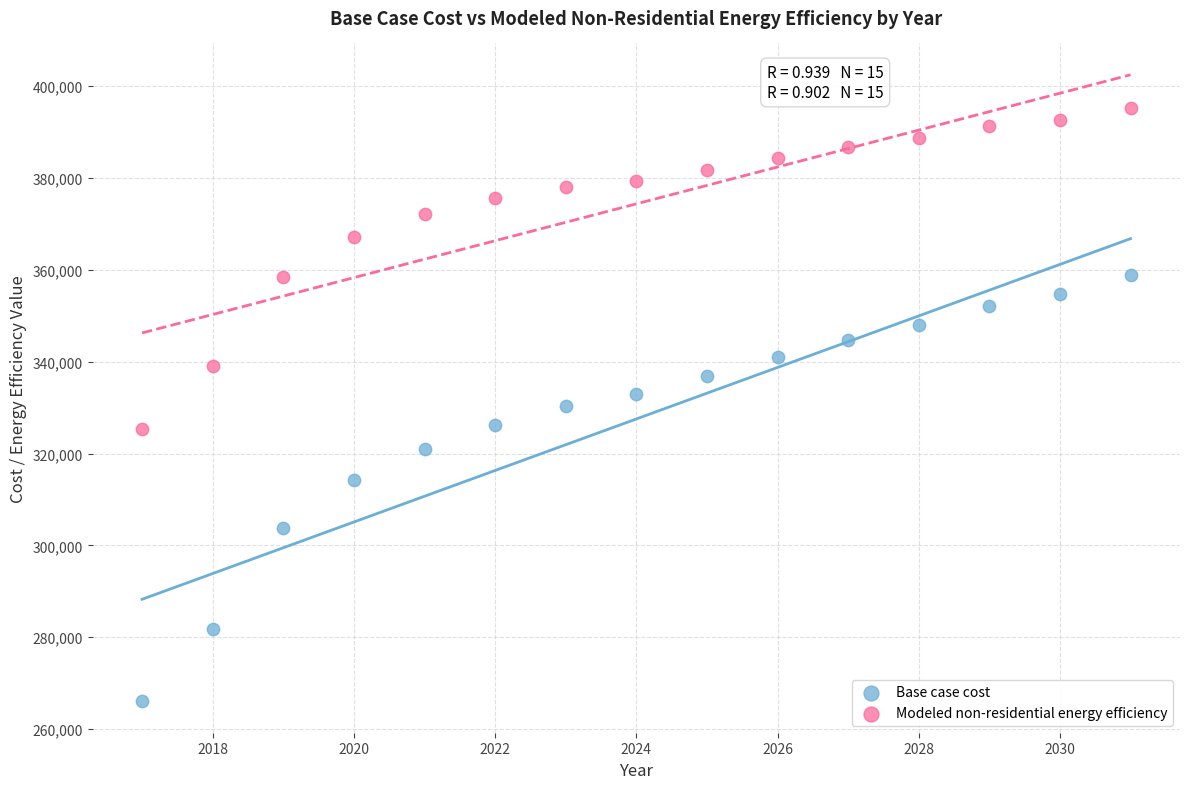

In the Base case cost series, what Y value is closest to 312425?

314288.4